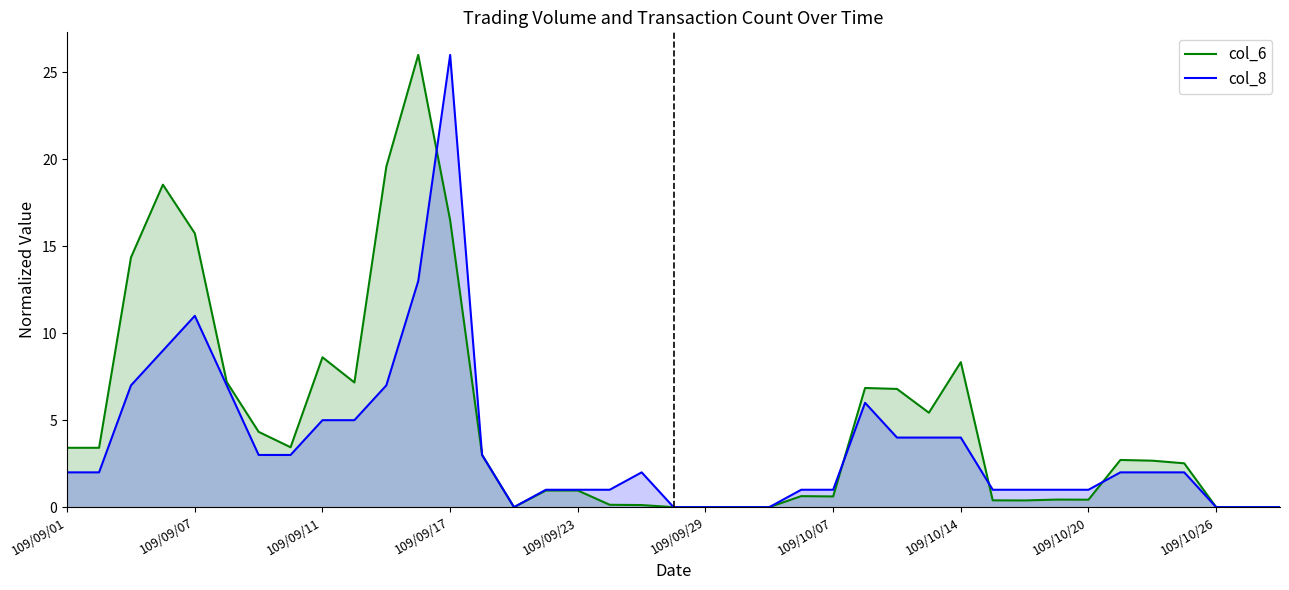

Between 13 and 23, which series saw the biggest shift?

col_6